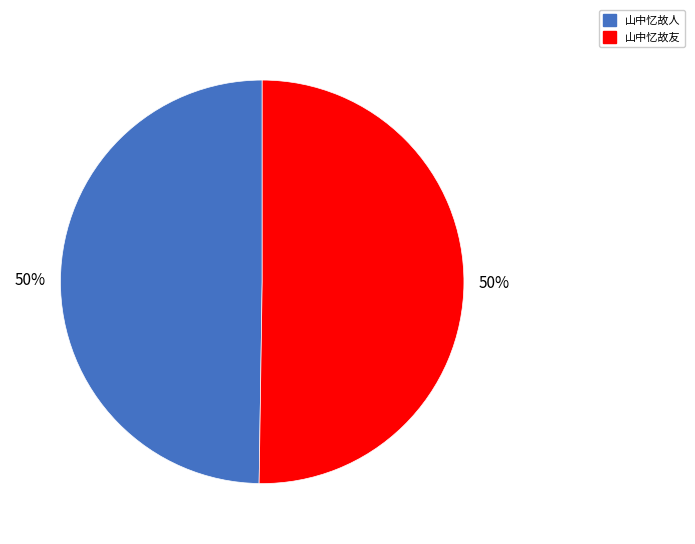

Is it true that 山中忆故人 is 50% of the pie?

True